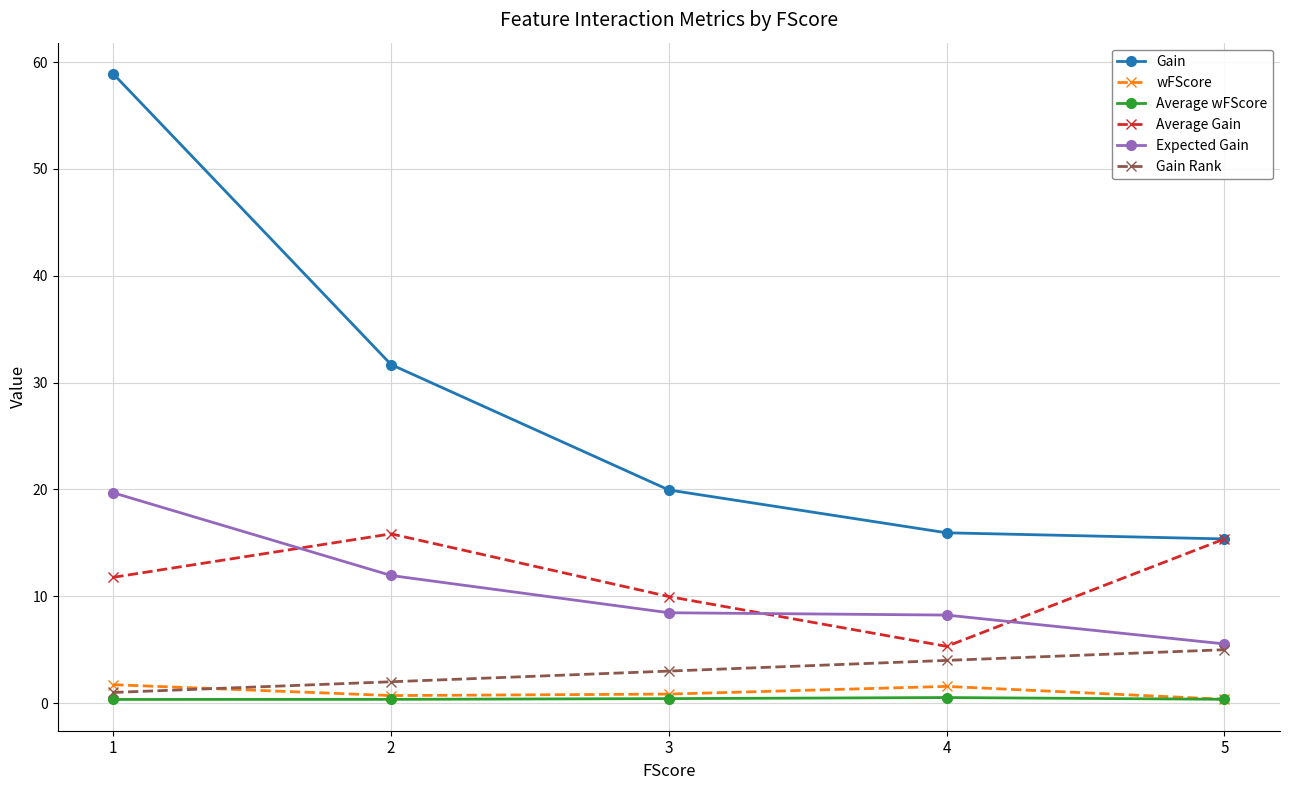

How many values in the Gain series exceed 19?

3